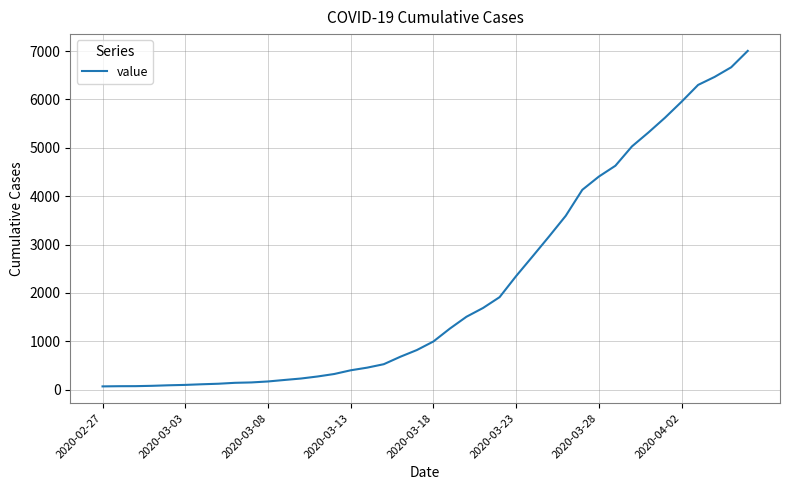

What is the difference between the maximum and minimum values?

6940